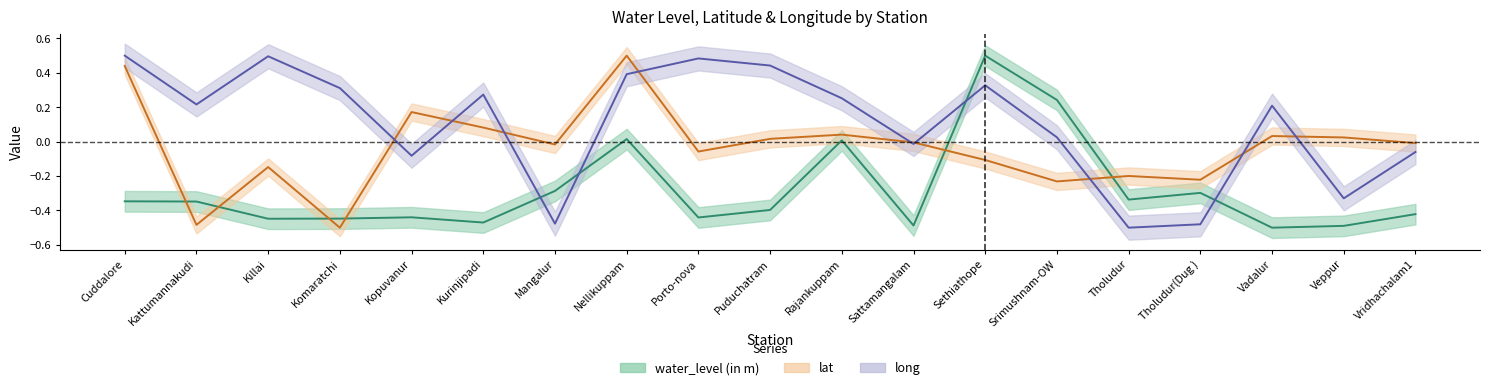

How many times do water_level (in m) and long cross each other?

4